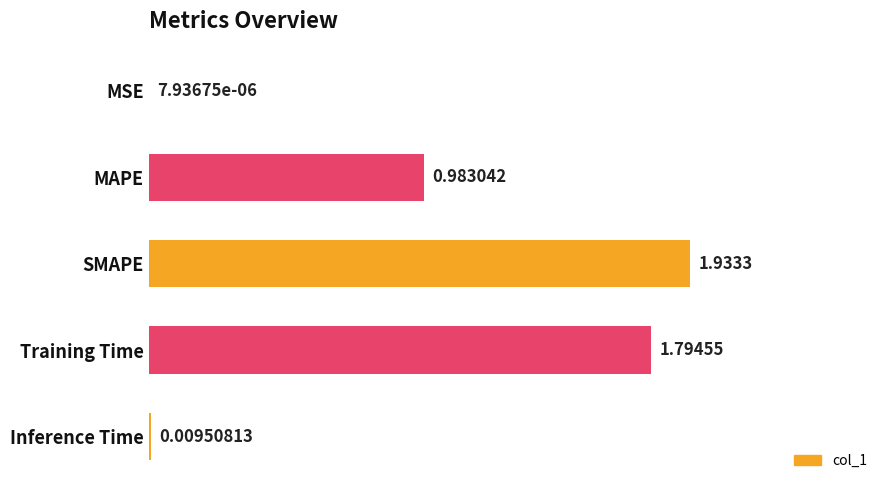

What is the sum of all values?

4.7